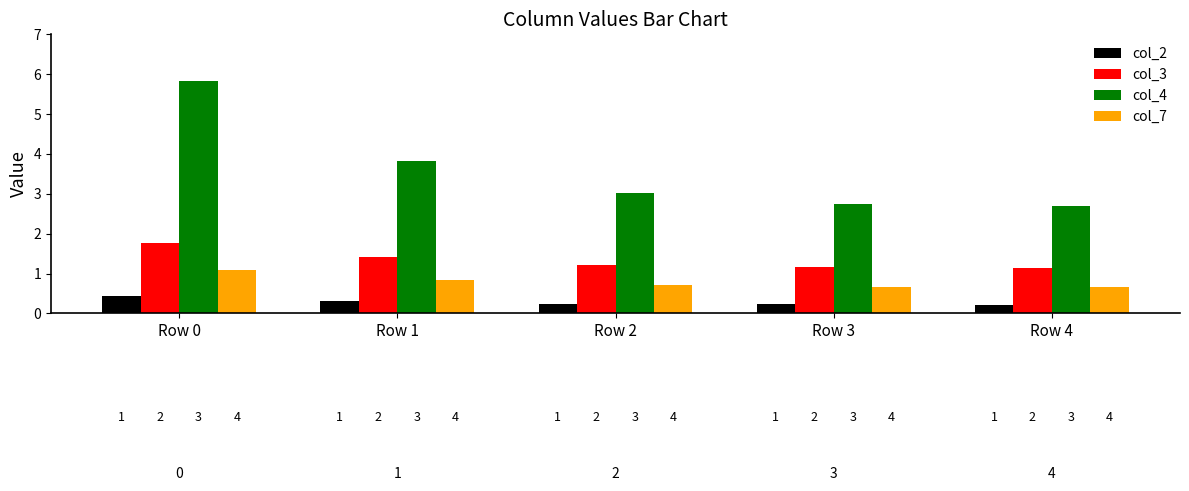

Are the bars horizontal?

No